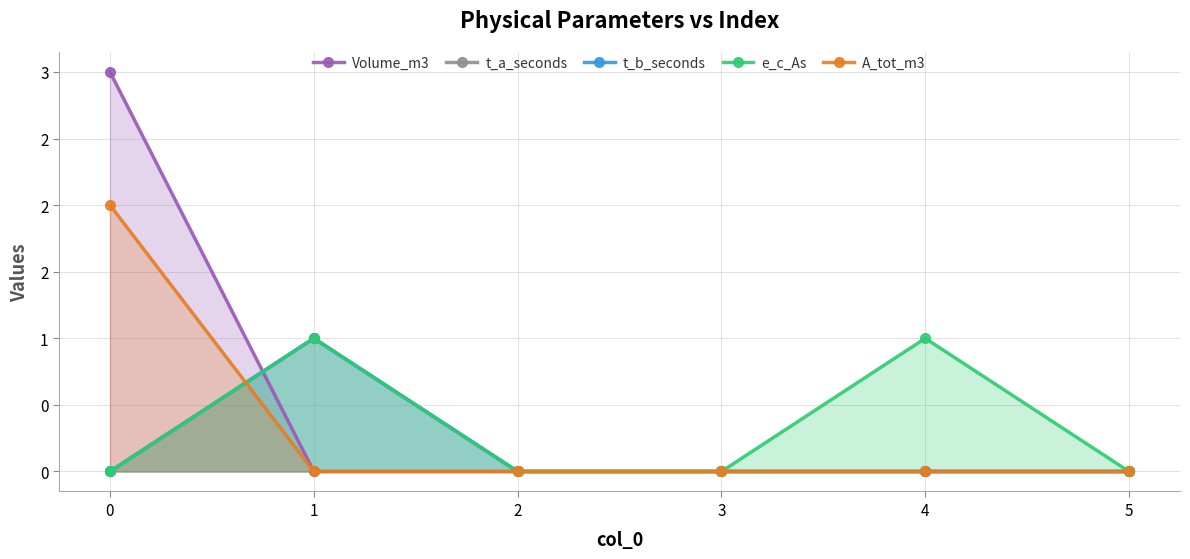

Rank the series at 3 from highest to lowest value.

Volume_m3, t_a_seconds, t_b_seconds, e_c_As, A_tot_m3